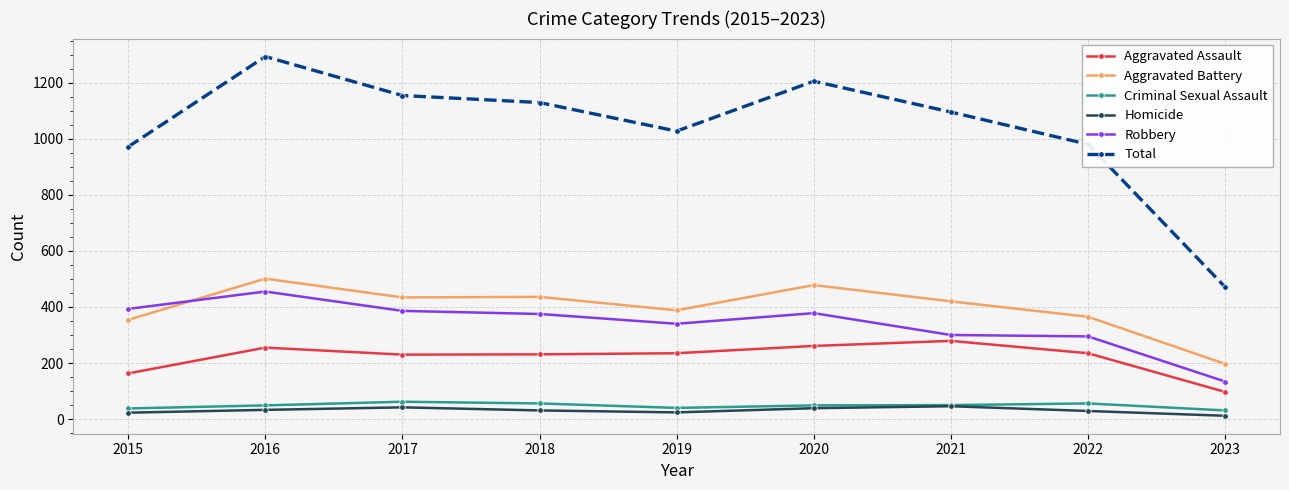

True or false: Robbery and Criminal Sexual Assault intersect in this chart.

False